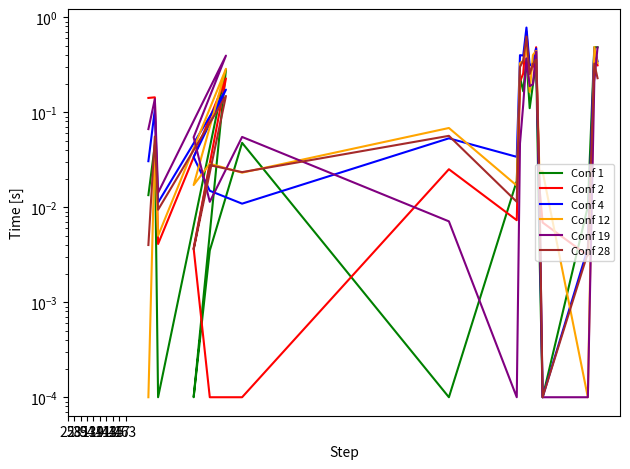

Where do Conf 1 and Conf 2 first cross each other?

39 and 54